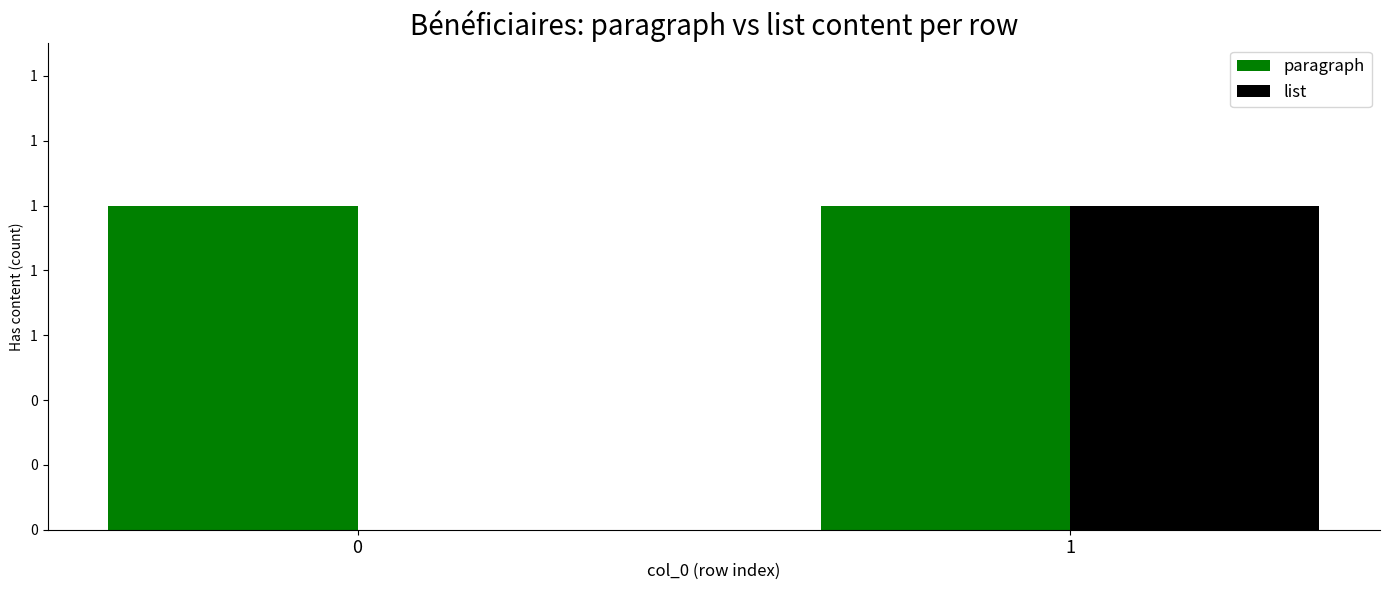

What are all the series names shown in the legend?

paragraph, list